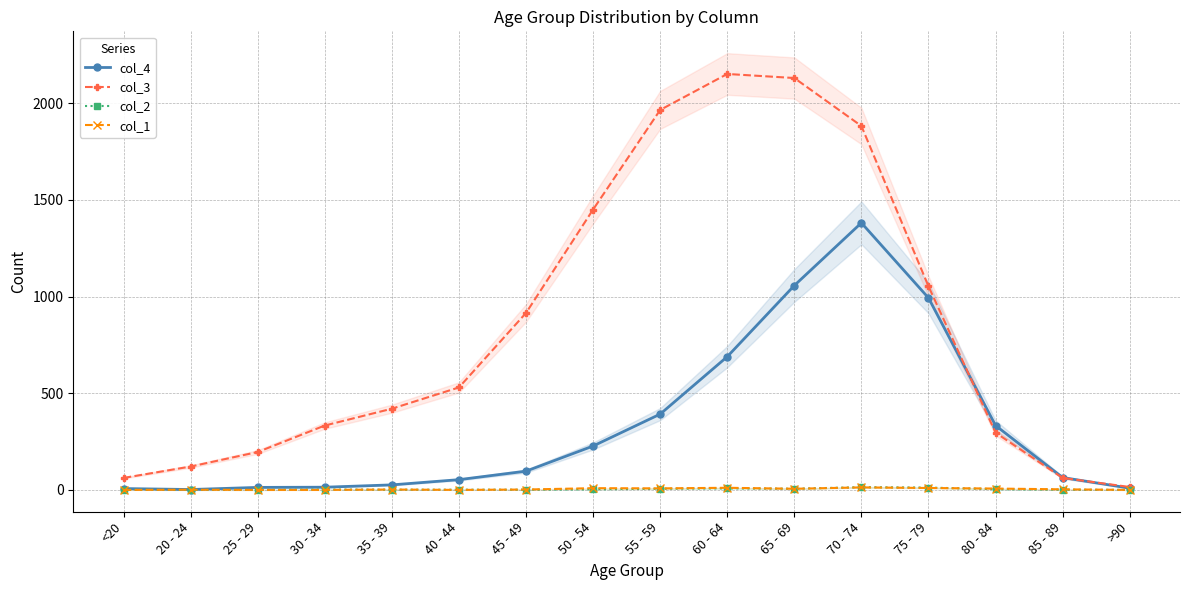

How many interior local peaks does the col_1 series have?

5